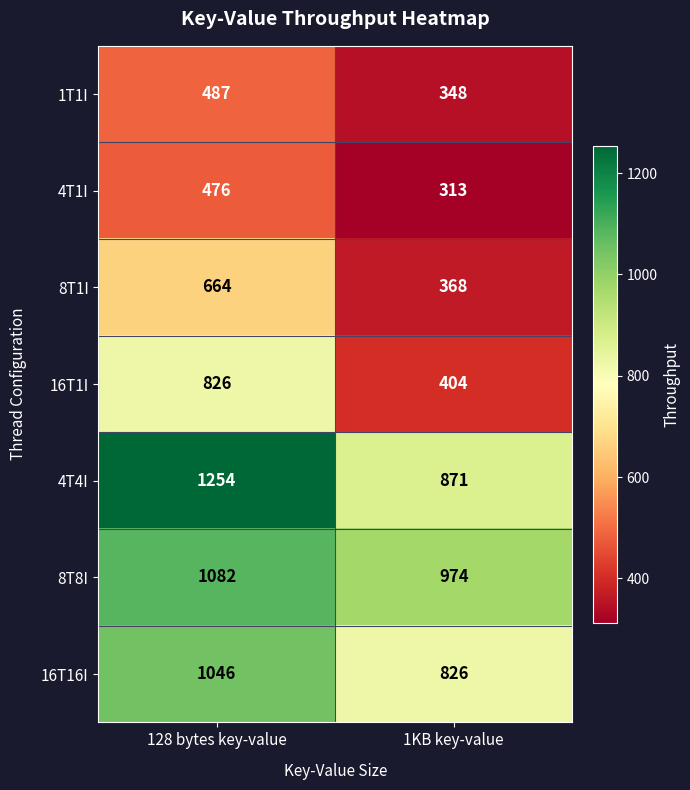

True or false: 8T8I has a value of 974 at 1KB key-value.

True